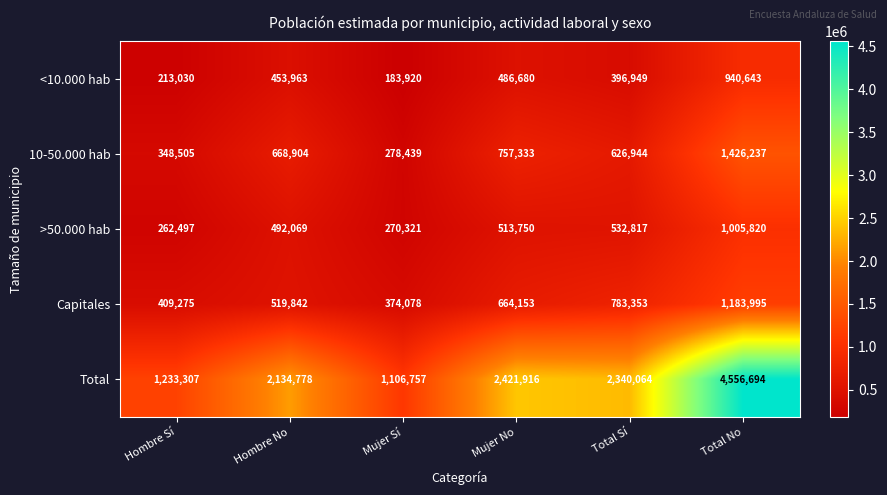

Which series changed the most between Mujer Sí and Total Sí?

Total